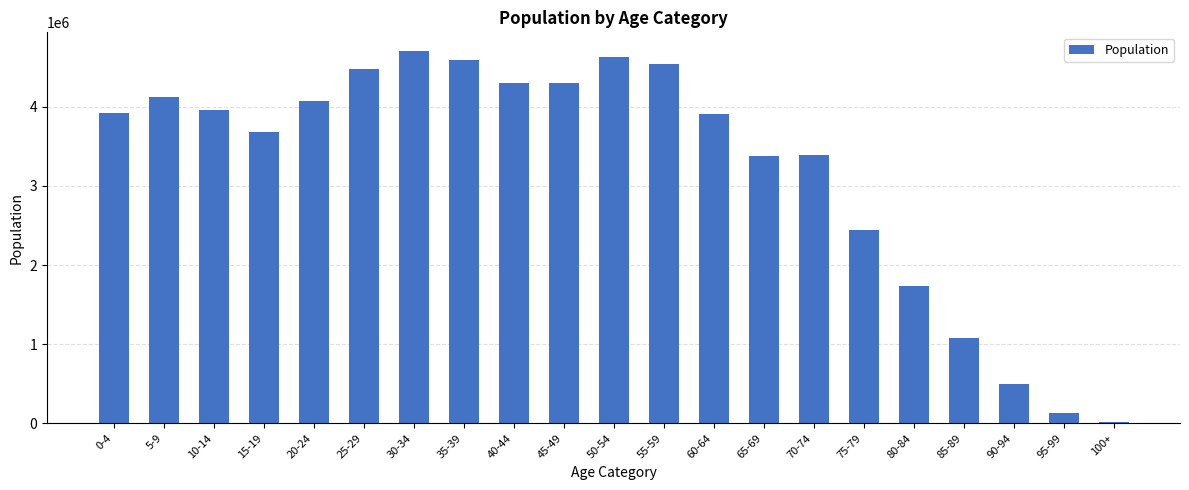

Which has a higher value, 75-79 or 35-39?

35-39